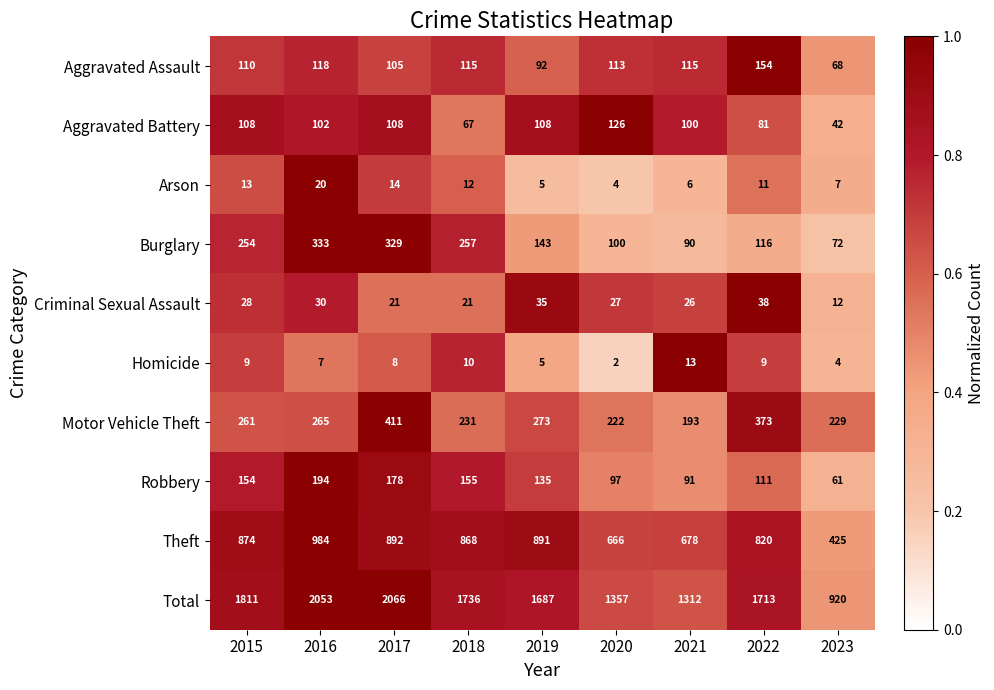

How many distinct data groups are displayed?

10